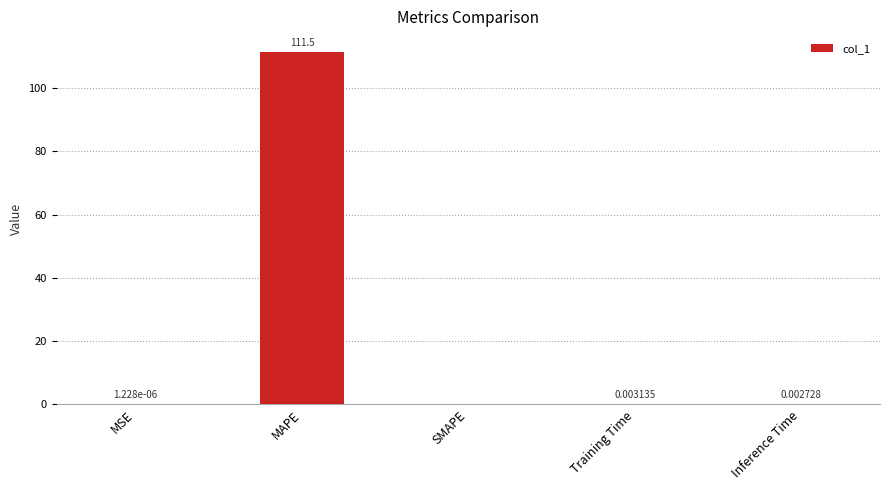

At which category does the chart reach its peak across all series?

MAPE